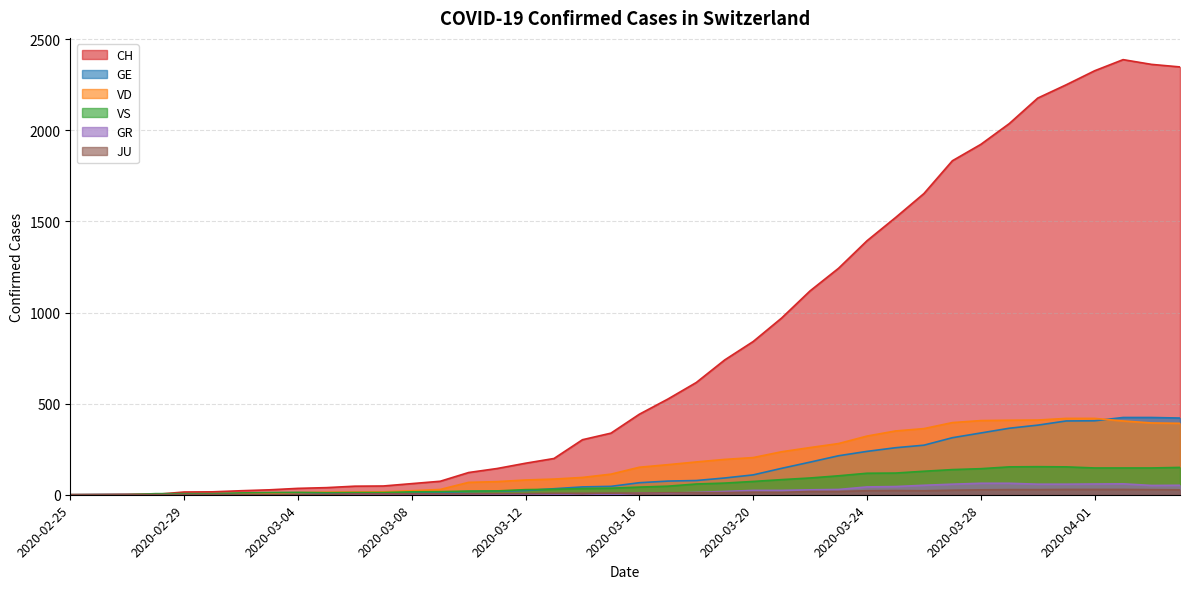

True or false: CH and VD intersect in this chart.

True